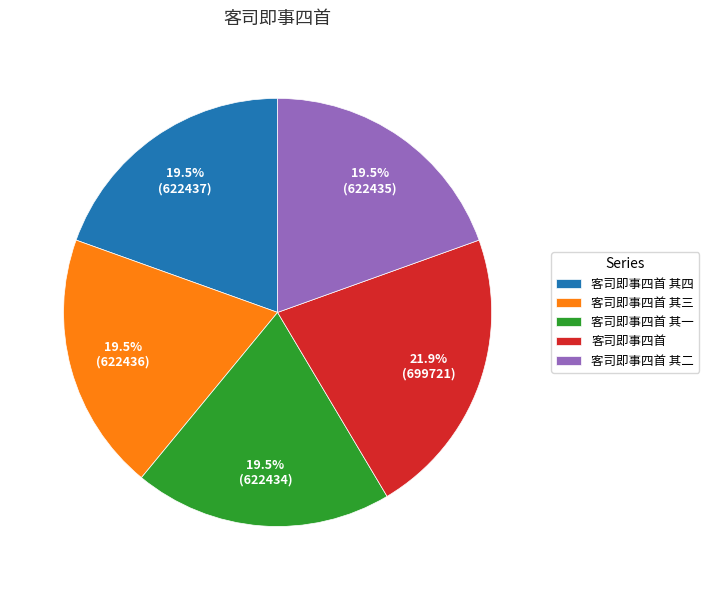

Is there a majority slice in this chart?

No